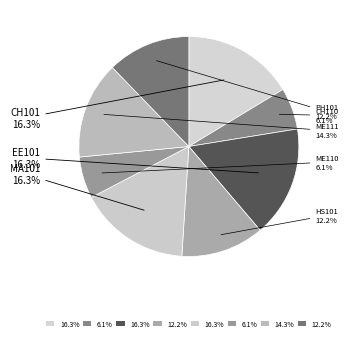

Does MA101 account for over 50% of the chart?

No